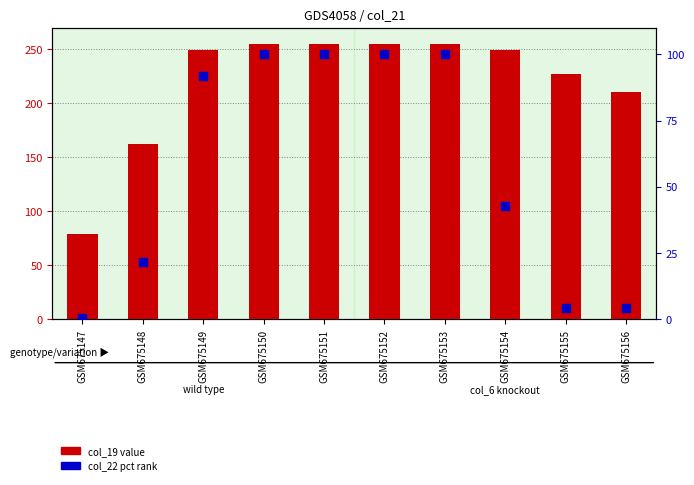

Is the value of col_22 pct at GSM675152 greater than the value of col_19 value at GSM675147?

Yes